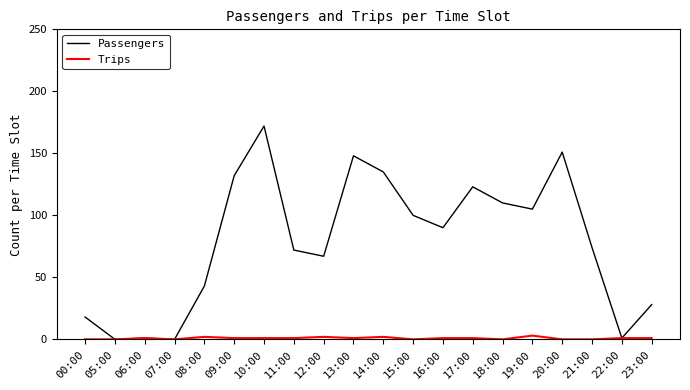

At which label is Passengers closest to 86?

16:00